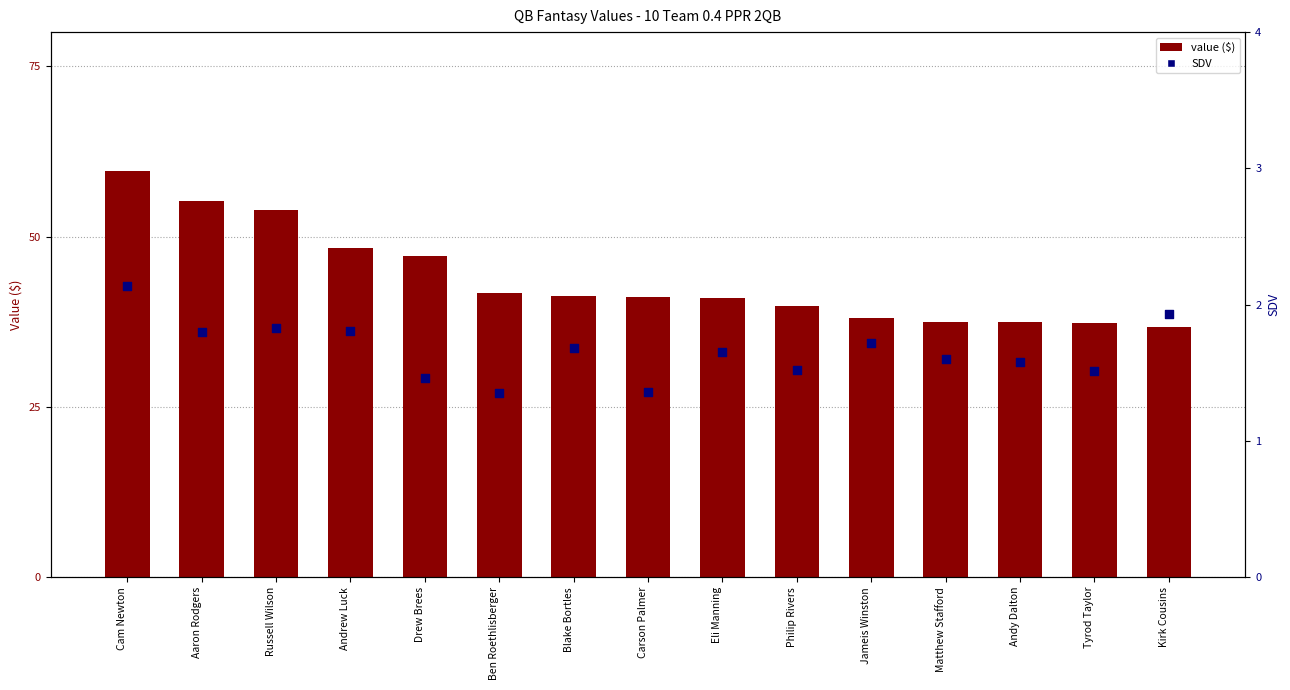

Which series reaches the minimum Y coordinate?

SDV